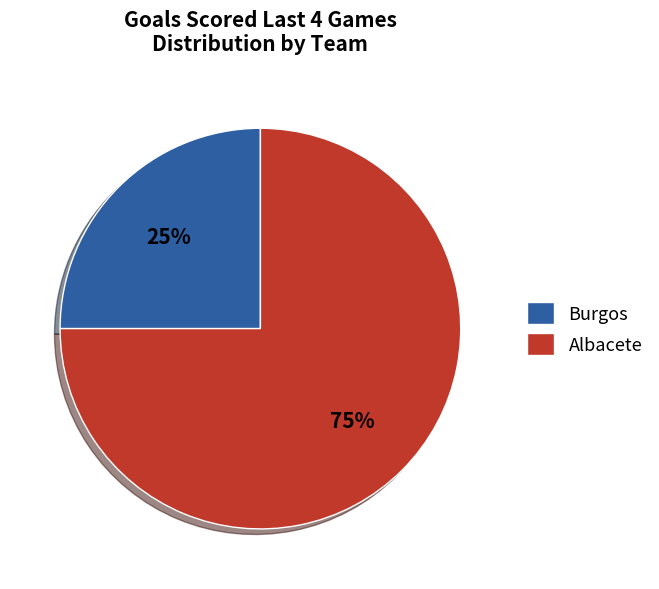

Does Burgos account for over 50% of the chart?

No